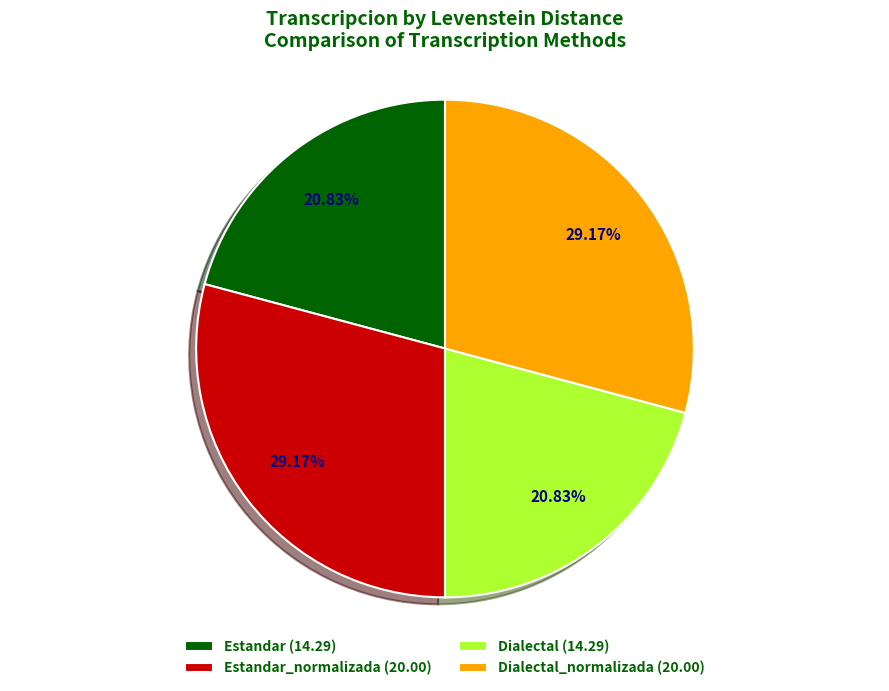

Count the number of slices in the pie.

4